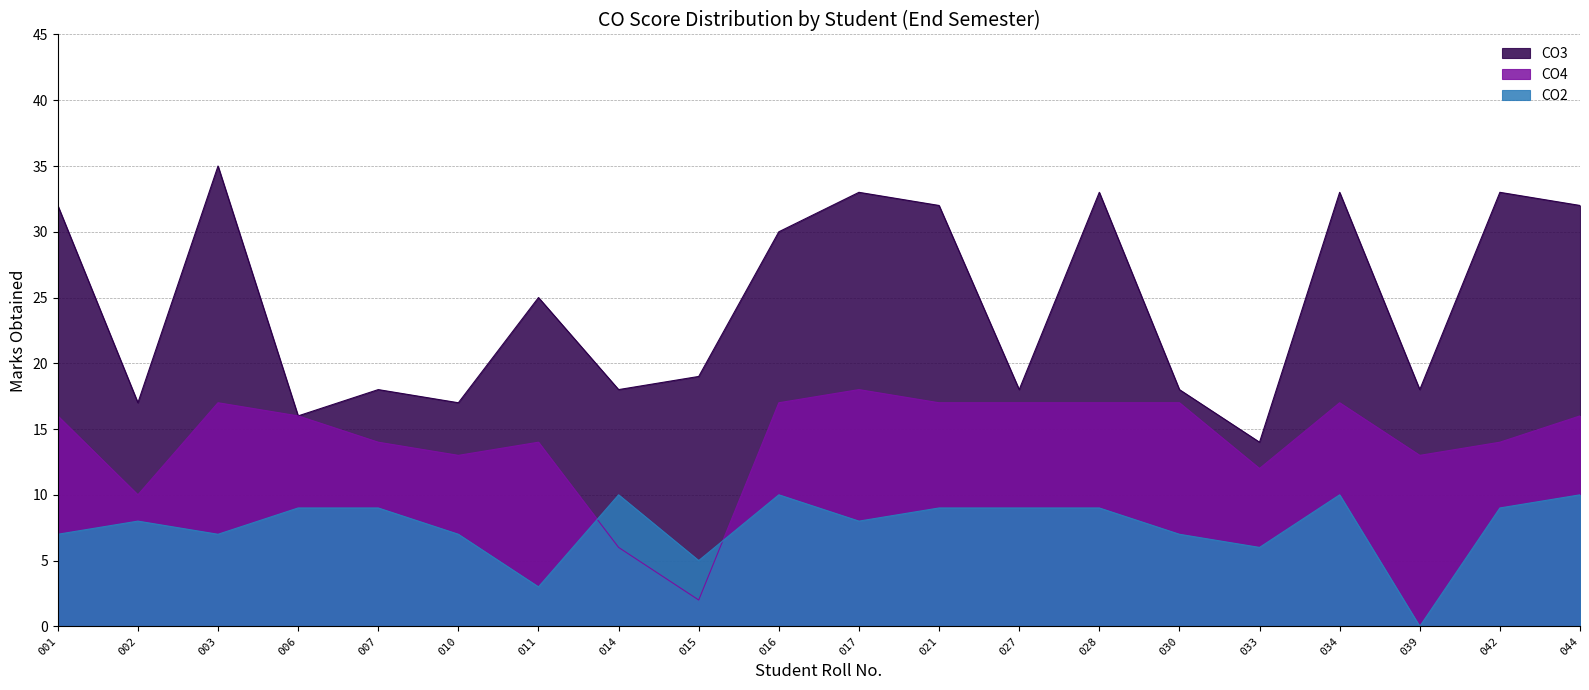

What is the sum of all CO4 values?

283